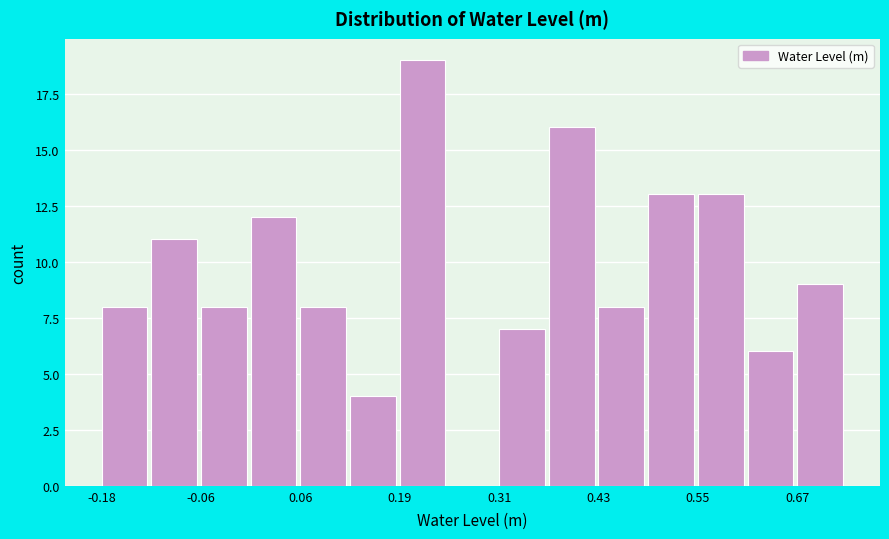

Around what value on the x-axis is the tallest bar? Give the approximate position of its centre, as read against the axis.

0.22